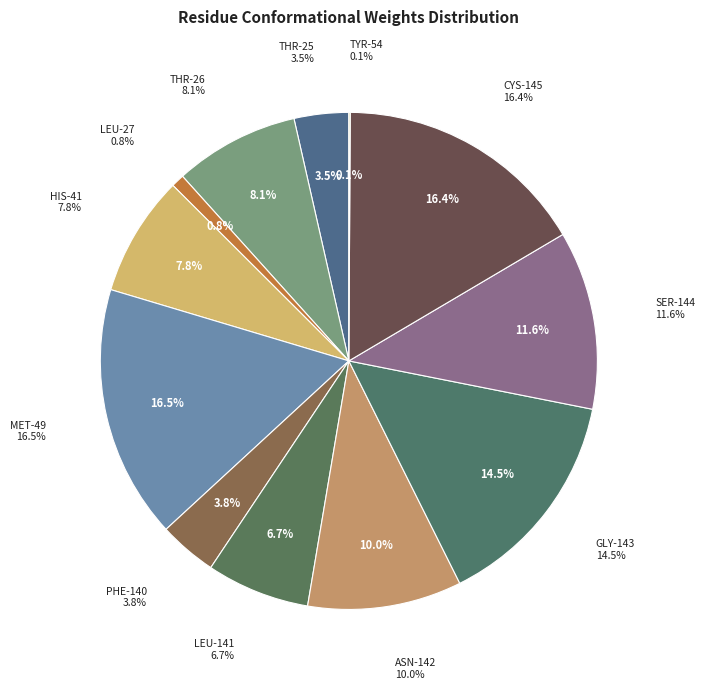

What percentage is the MET-49 slice, to the nearest percent?

16%